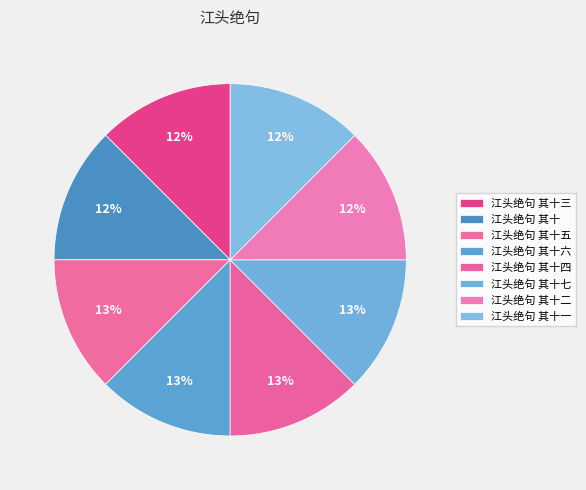

How many slices are in this pie chart?

8